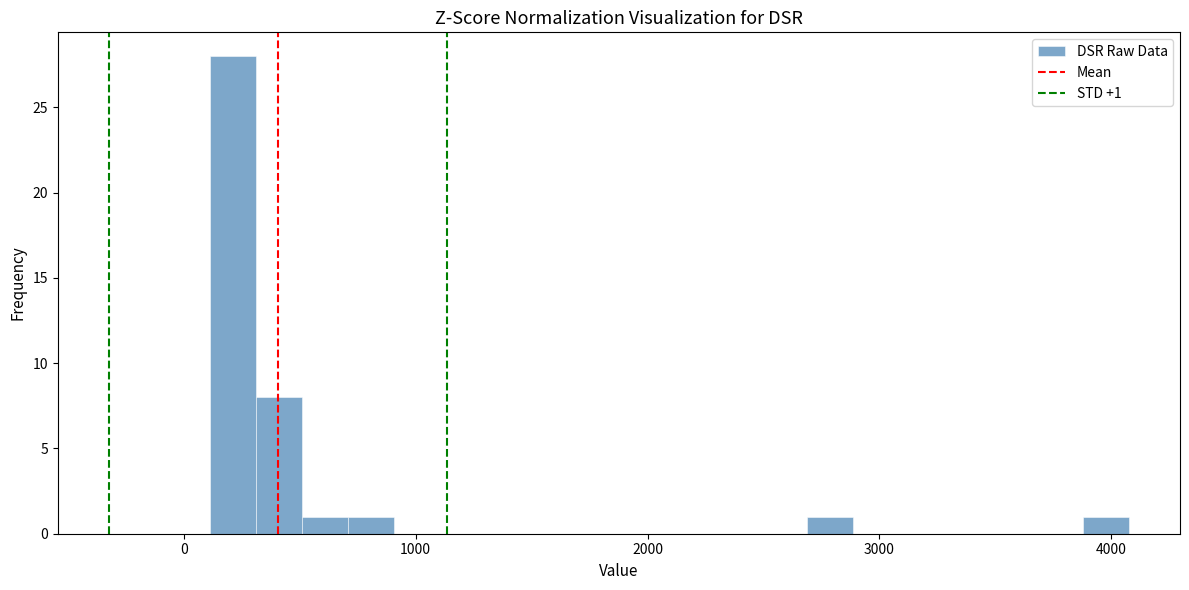

Read against the x-axis, roughly where is the centre of the tallest bar?

200